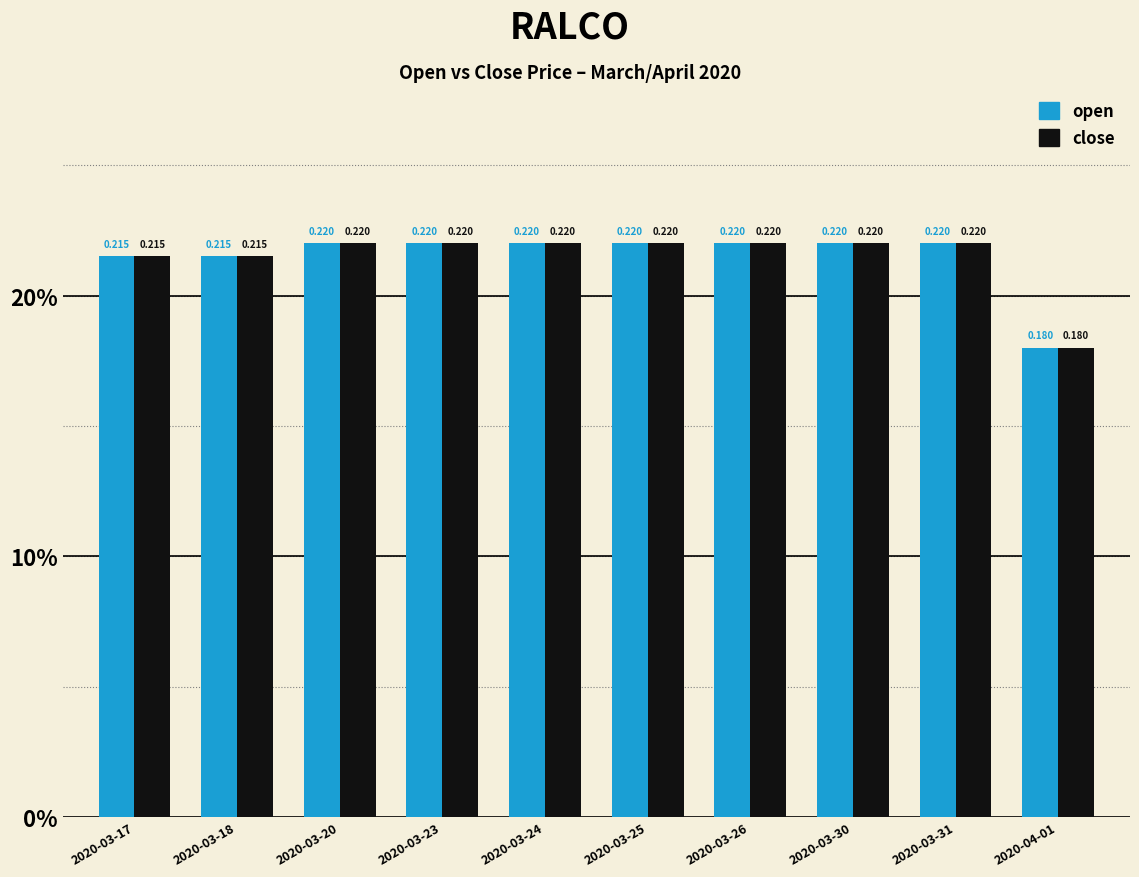

The open series shows 0.3 at 2020-03-24. True or false?

False